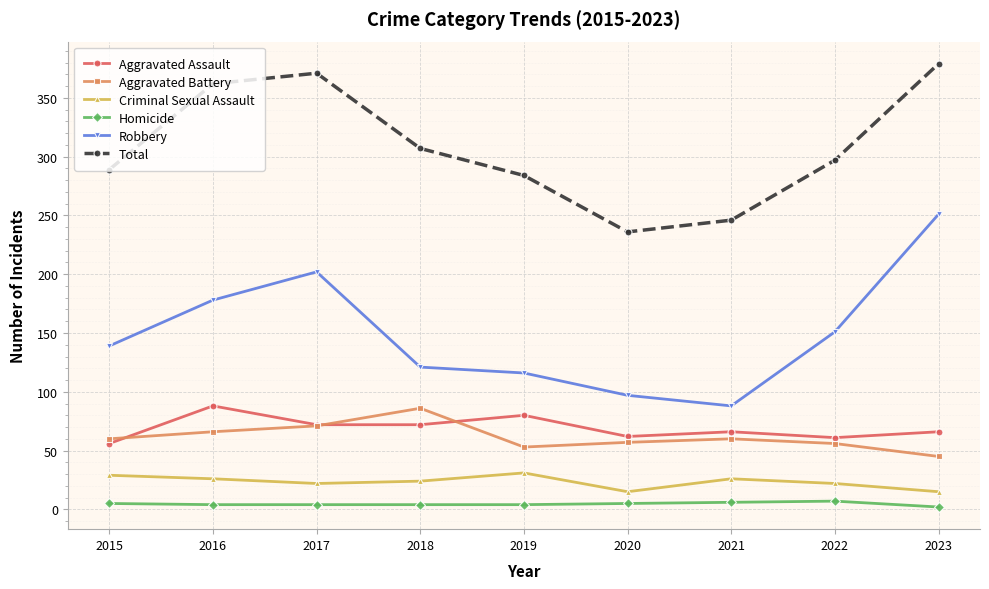

What is the value of the Total point at the 9th from the left?

379